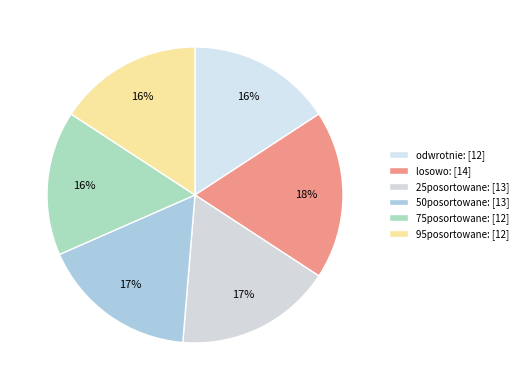

Which category has the biggest portion of the pie?

losowo: